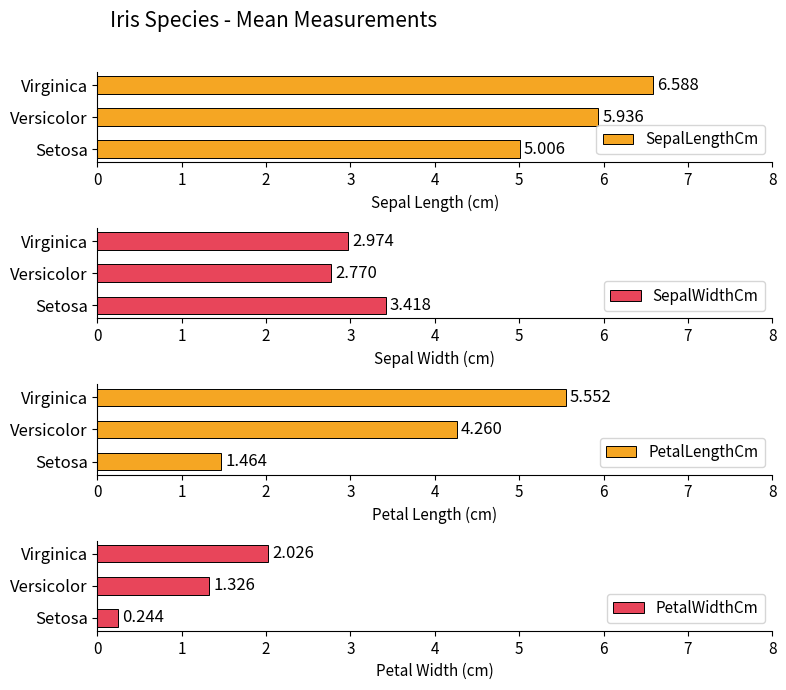

List the labels in order of SepalLengthCm value, largest first.

Virginica, Versicolor, Setosa